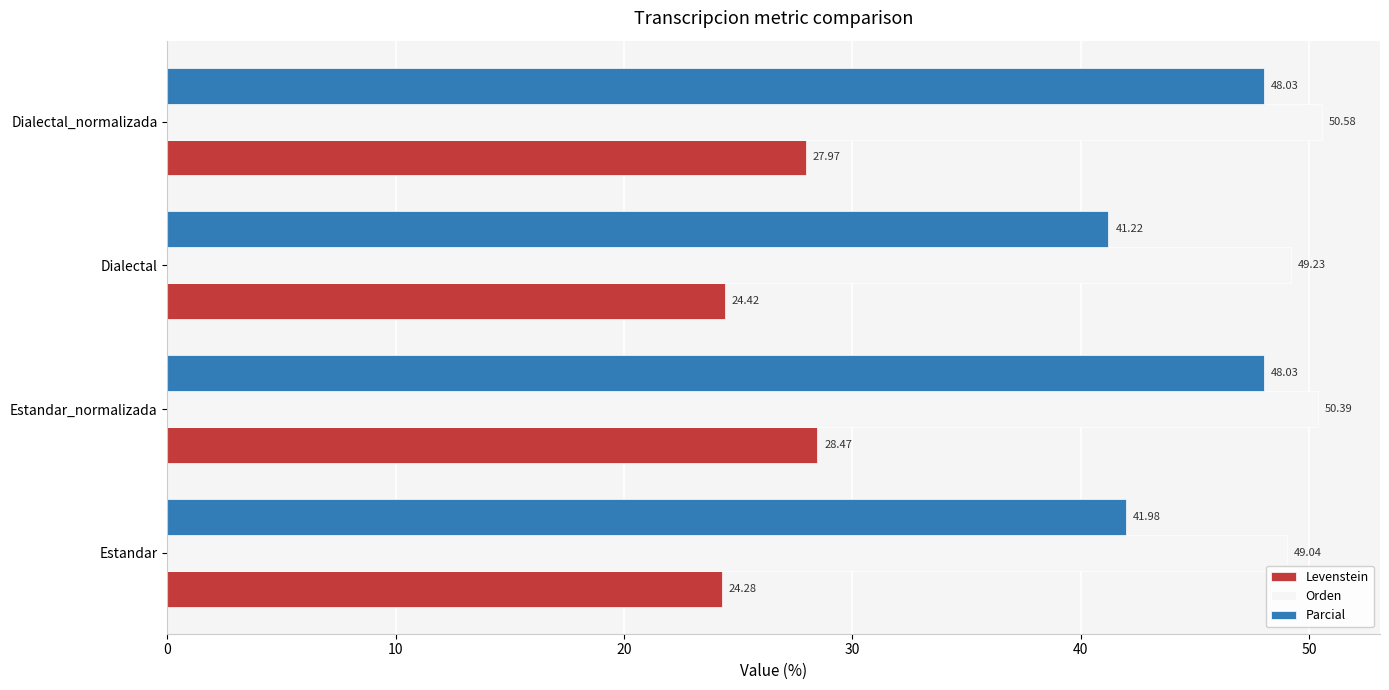

What are all the series names shown in the legend?

Levenstein, Orden, Parcial